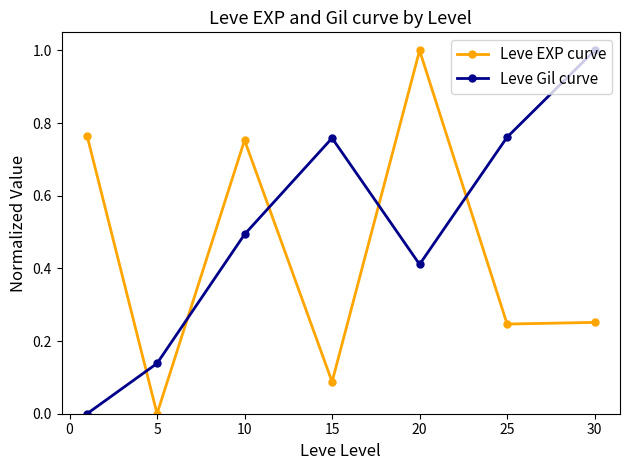

What is the maximum value shown in the chart?

1.0